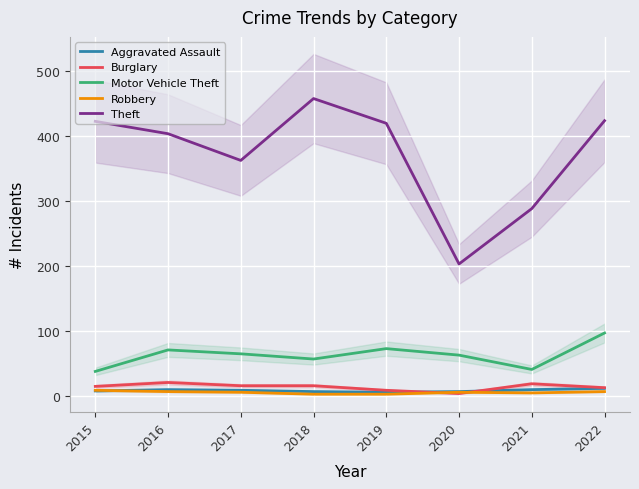

Is this an area chart (filled region under the line)?

No